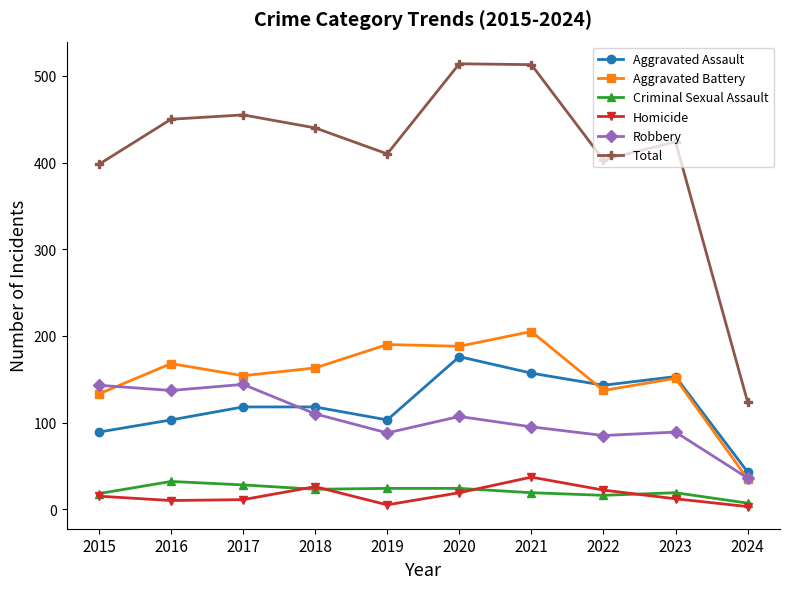

Which series has the largest total across all categories?

Total